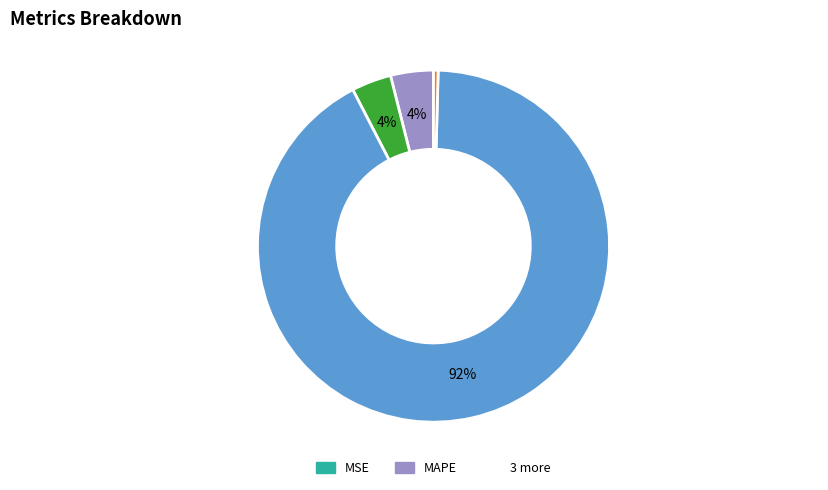

Does any single category account for the majority?

Yes